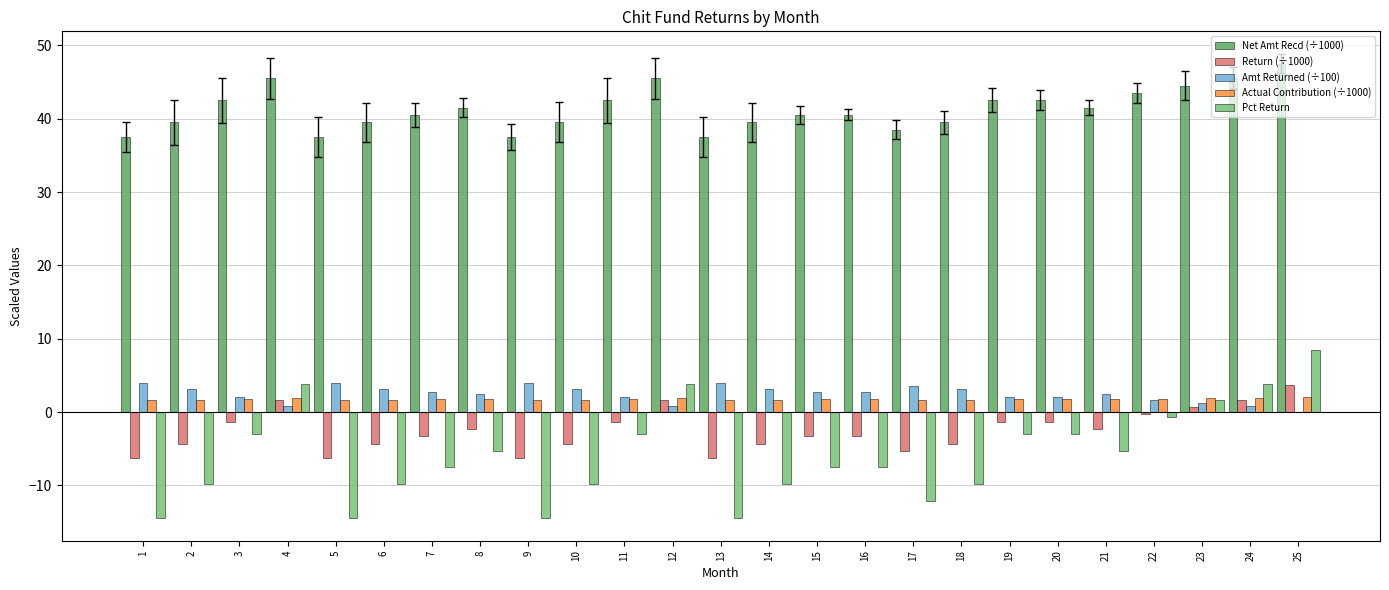

How many values in the Return (÷1000) series exceed -3?

12